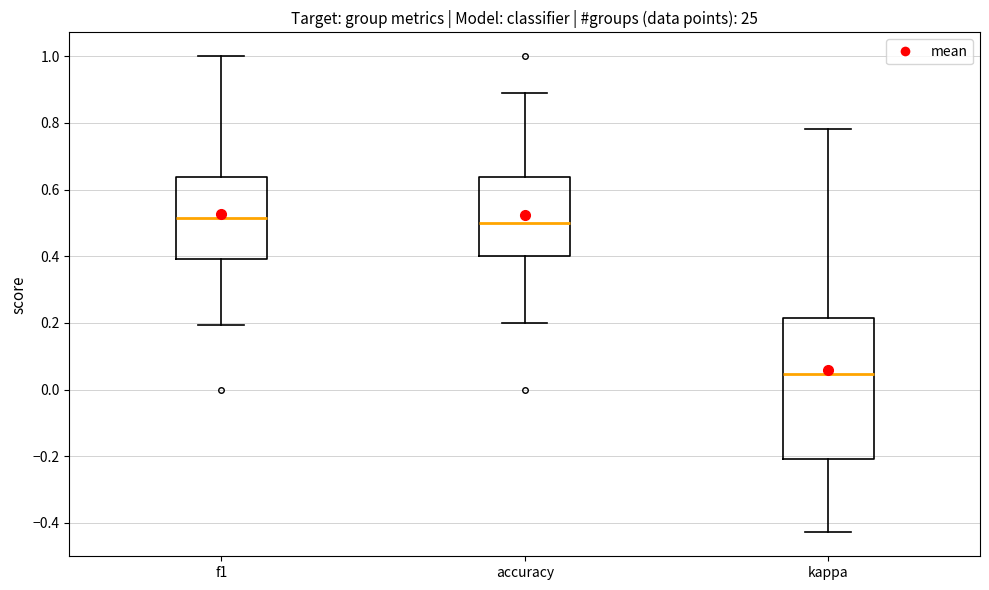

Which box is the tallest, from its lower edge to its upper edge?

kappa